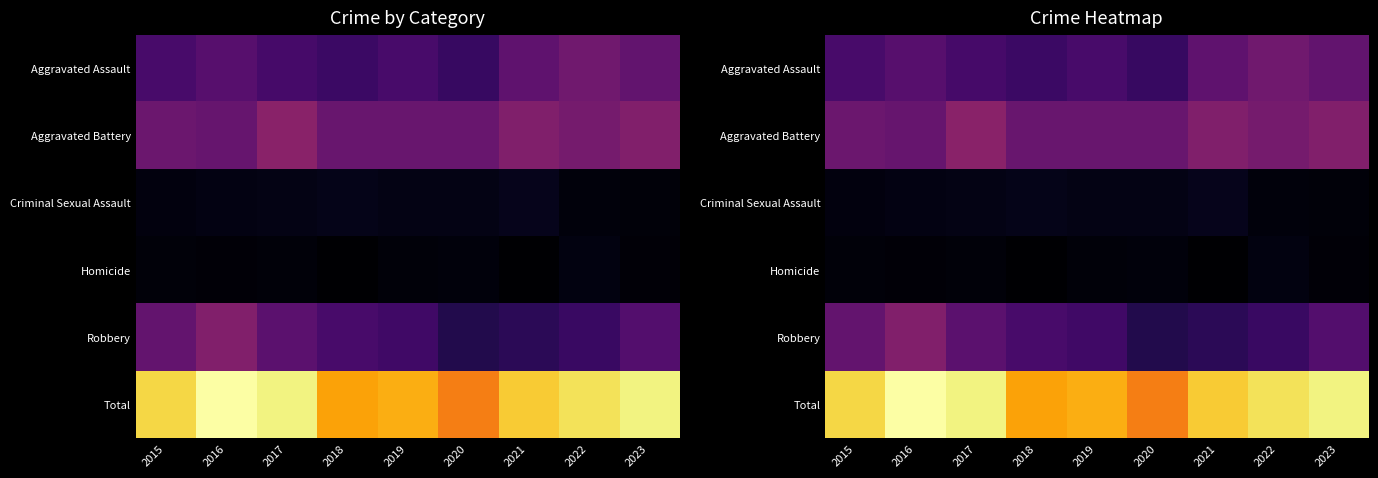

What is the smallest value displayed?

6